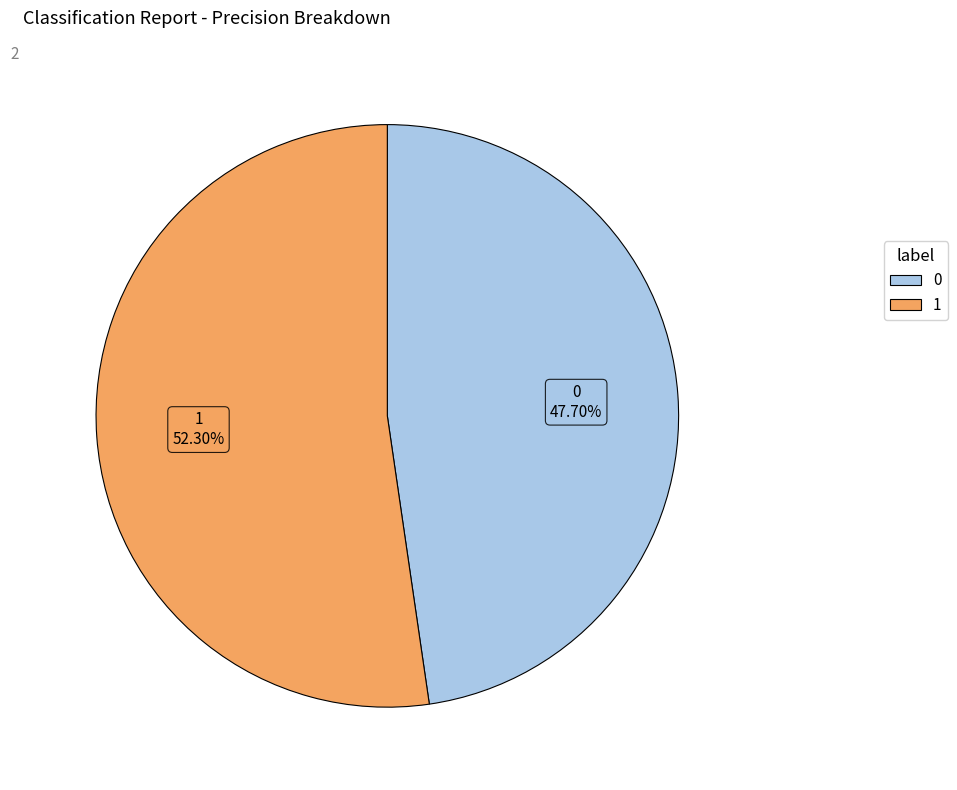

Do 1 and 0 together represent more than half of the pie?

Yes